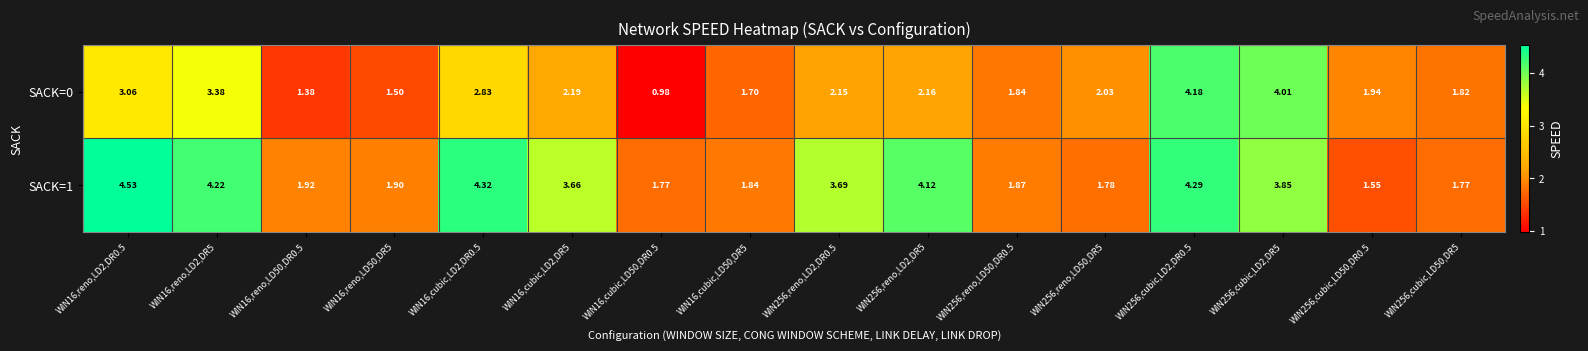

Is the value of SACK=1 at WIN256,reno,LD2,DR5 greater than the value of SACK=0 at WIN256,reno,LD2,DR5?

Yes